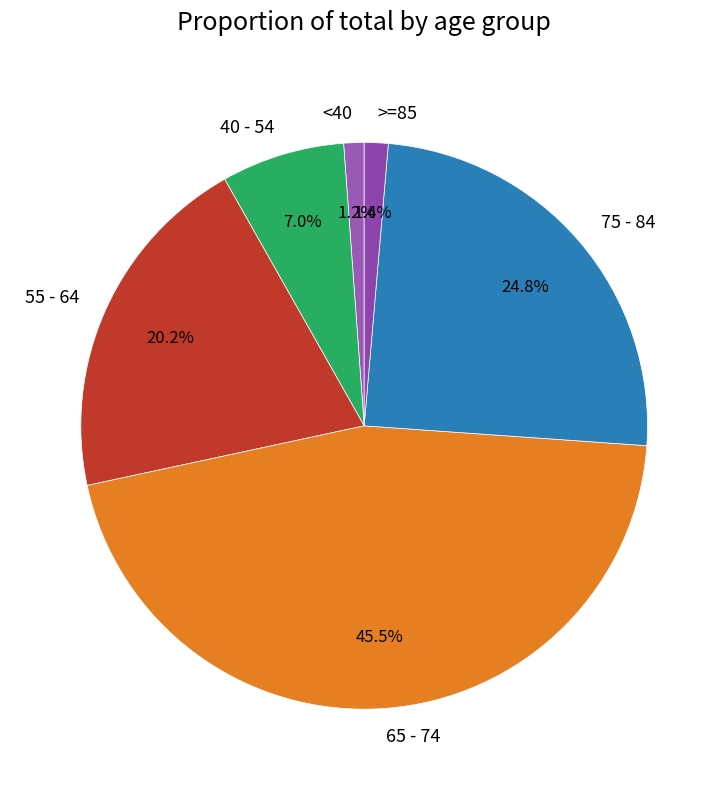

Which has a higher value, 40 - 54 or <40?

40 - 54